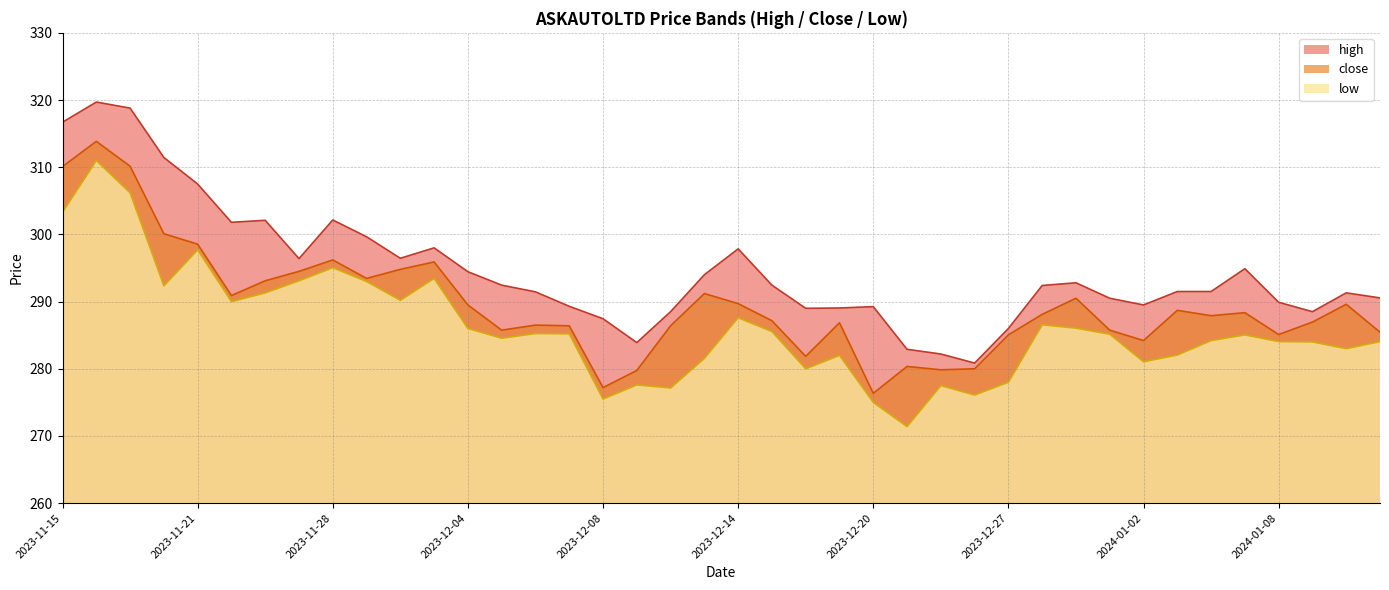

What is the difference between the highest and lowest values at 2023-11-21?

9.8